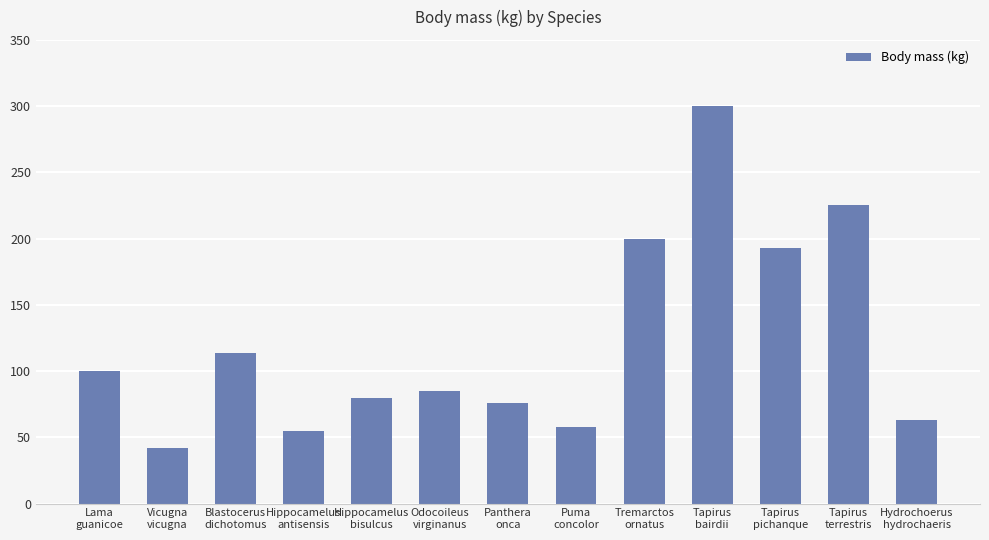

Approximately how many times larger is the value at Tremarctos
ornatus compared to Tapirus
bairdii?

0.7